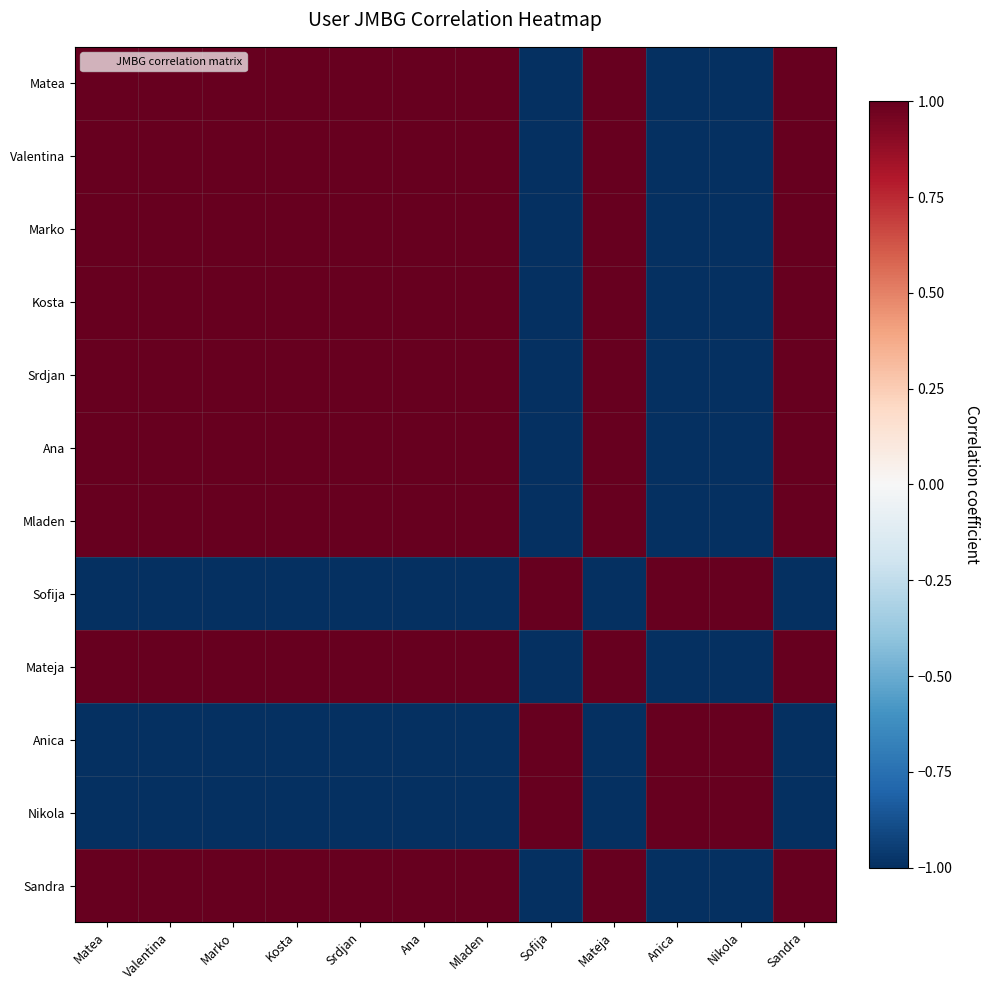

What is the difference between the highest and lowest values at Mateja?

2.0